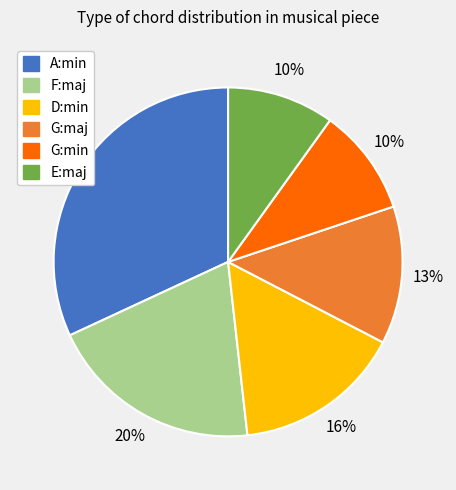

True or false: A:min accounts for 32% of the total.

True